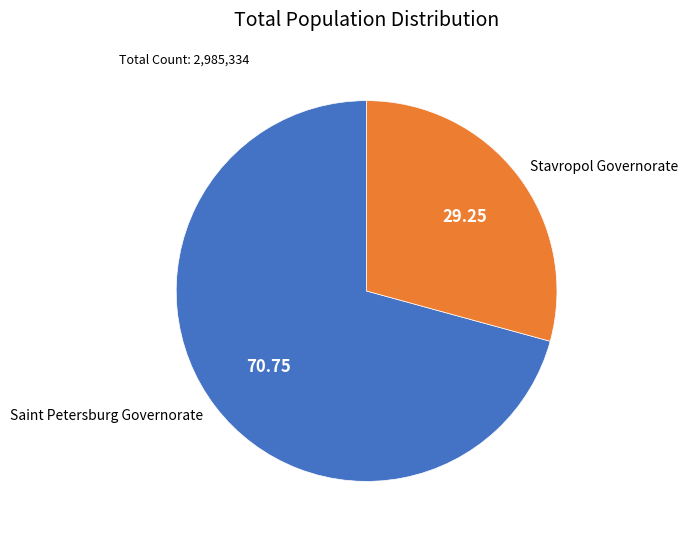

Do Saint Petersburg Governorate and Stavropol Governorate together represent more than half of the pie?

Yes